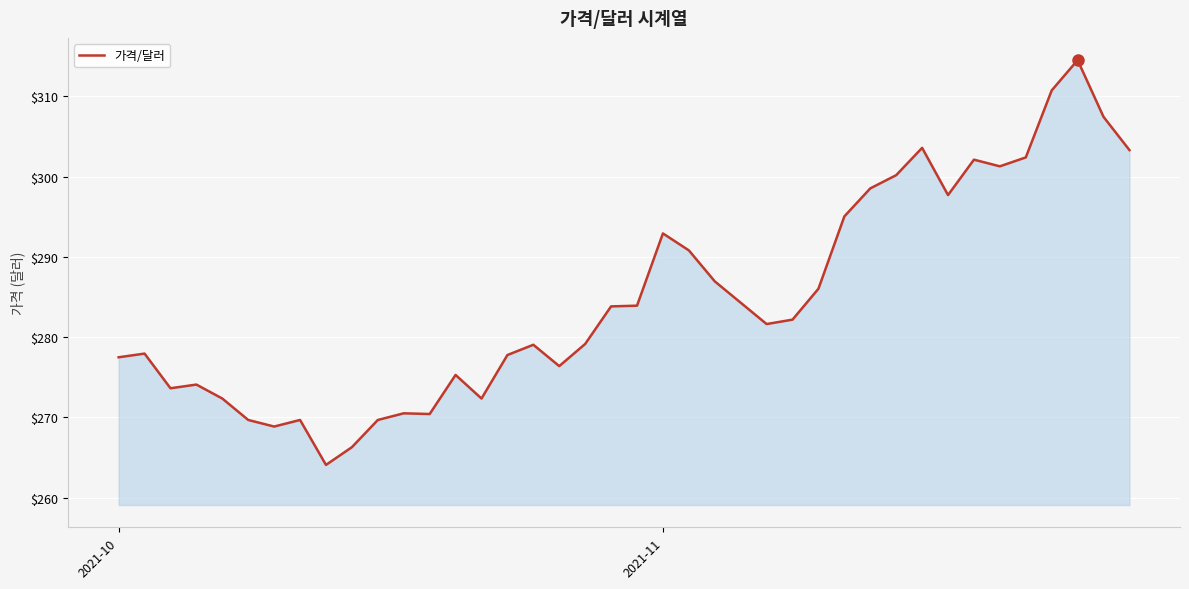

What is the smallest value displayed?

264.1